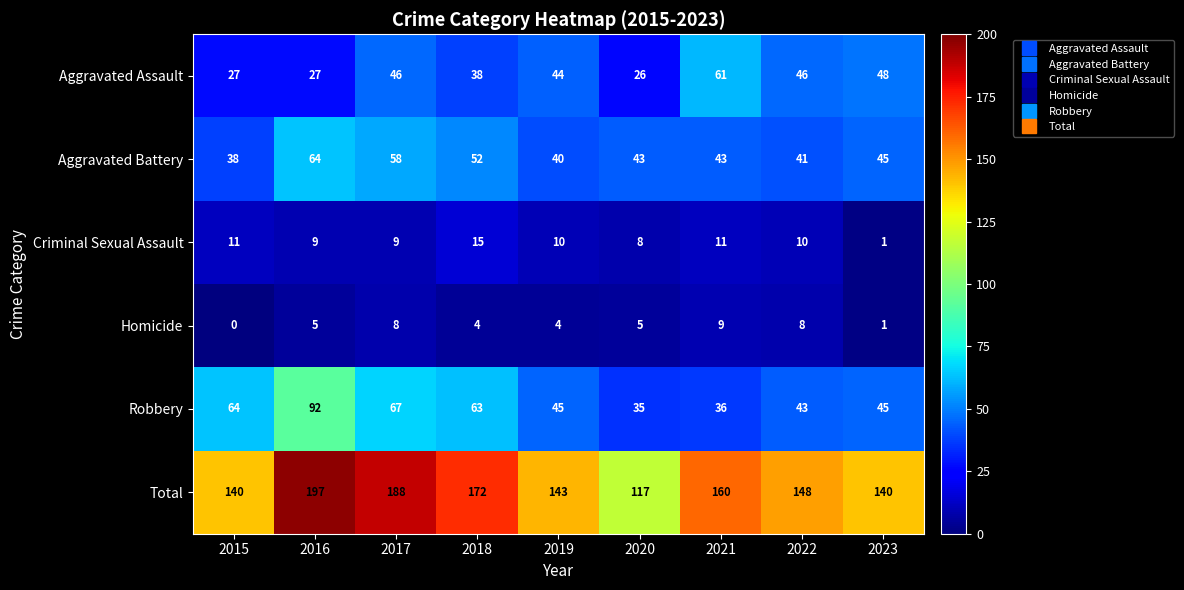

At 2017, list the series in order from smallest to largest.

Homicide, Criminal Sexual Assault, Aggravated Assault, Aggravated Battery, Robbery, Total